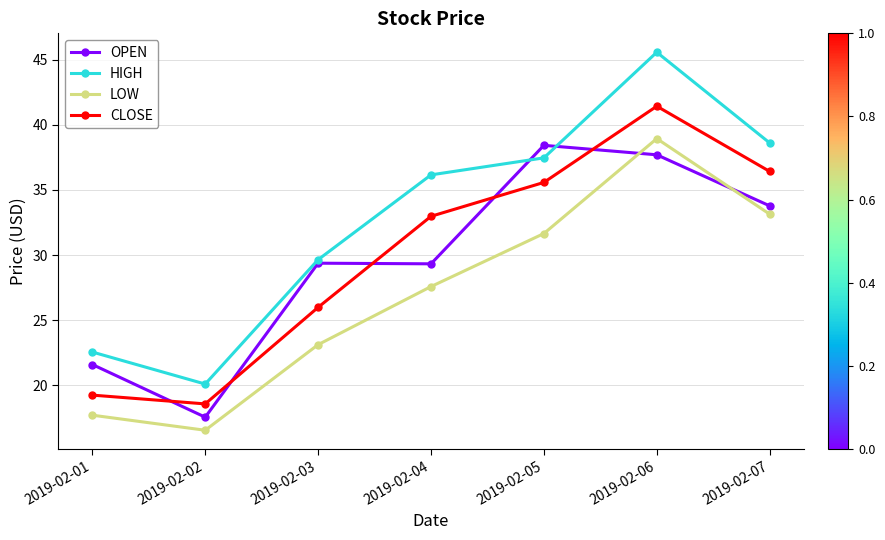

Which series changed the most between 2019-02-01 and 2019-02-06?

HIGH